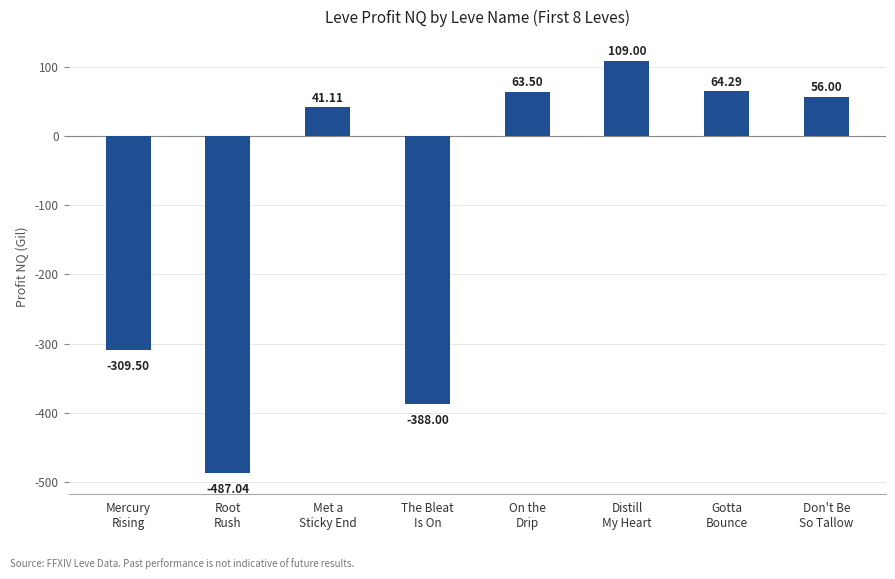

How many series are shown in this chart?

1